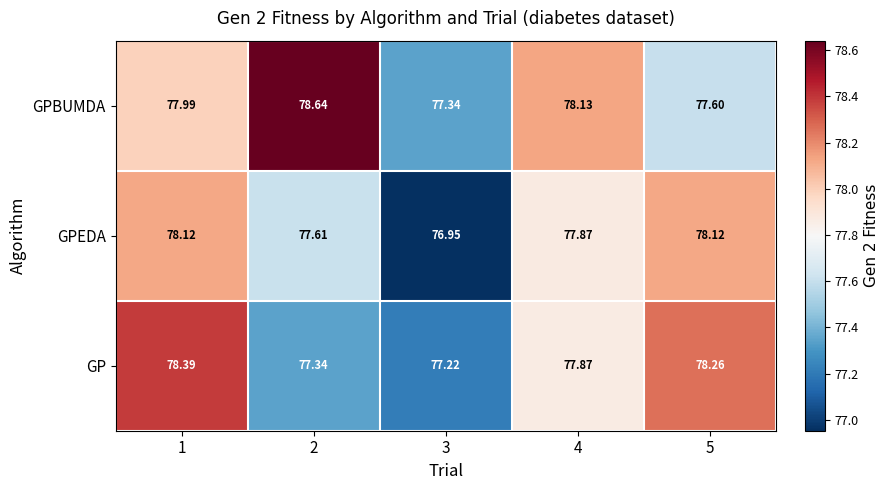

At 3, list the series in order from smallest to largest.

GPEDA, GP, GPBUMDA